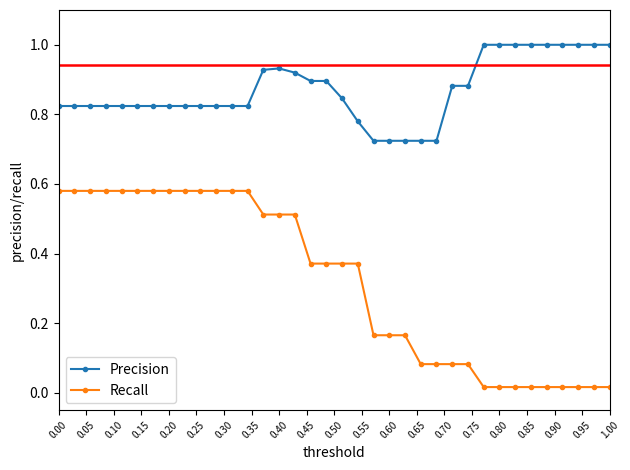

List the series in order of their overall mean, lowest first.

Recall, Precision